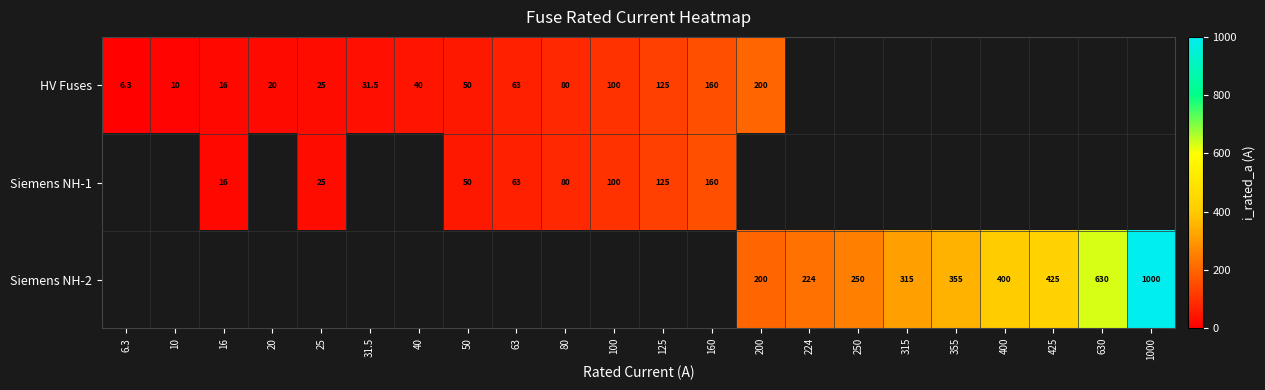

What is the sum of the Siemens NH-1 values at 63 and 16?

79.0